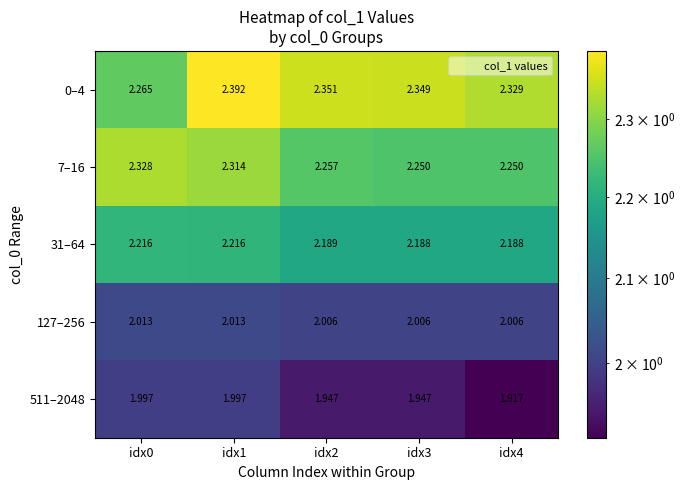

Is the value of 31–64 at idx4 greater than the value of 511–2048 at idx3?

Yes